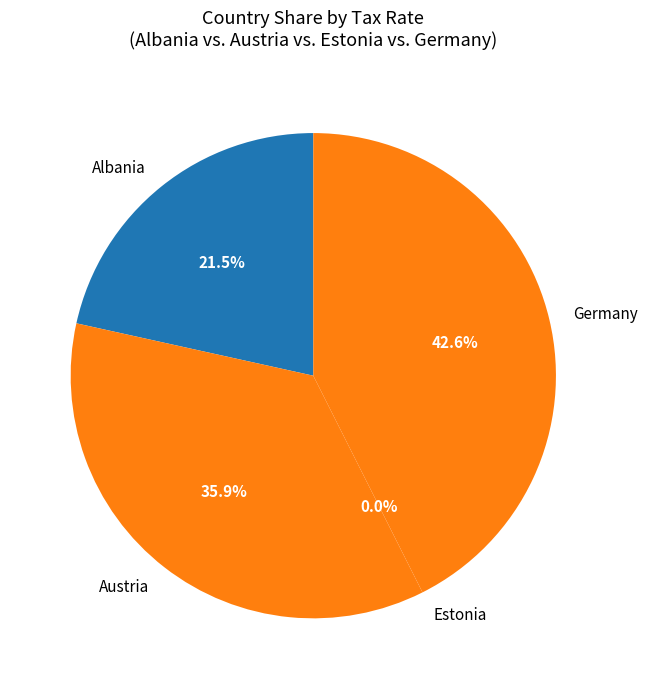

Which category has the smallest portion of the pie?

Estonia